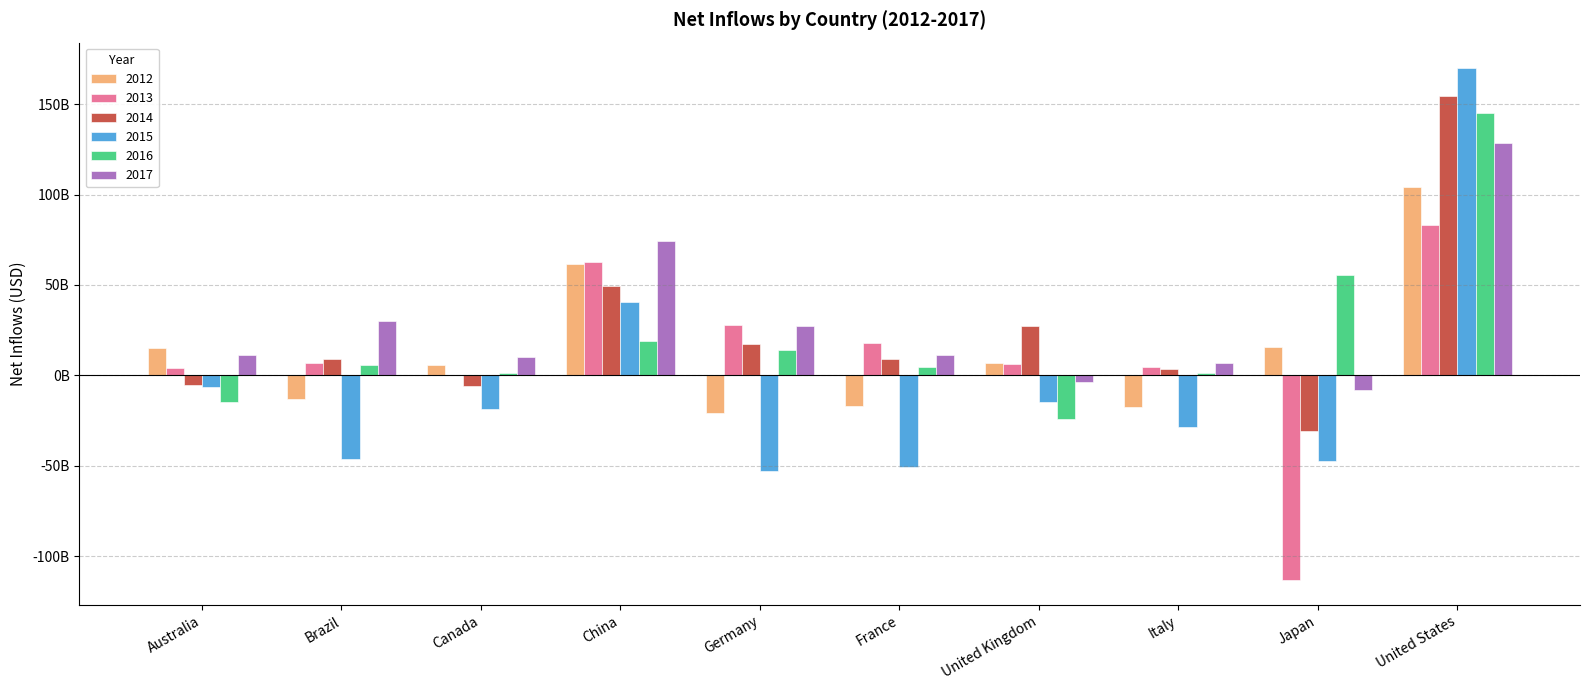

Are the bars grouped side by side (vs. stacked)?

Yes